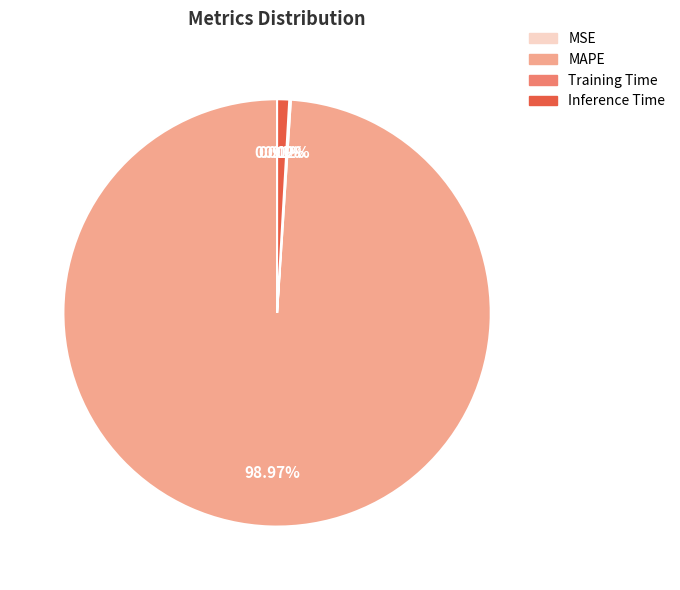

What is the majority slice?

MAPE